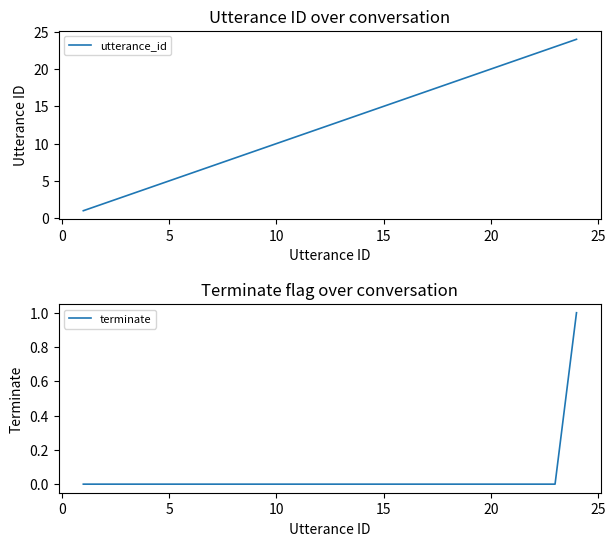

True or false: utterance_id and terminate intersect in this chart.

False